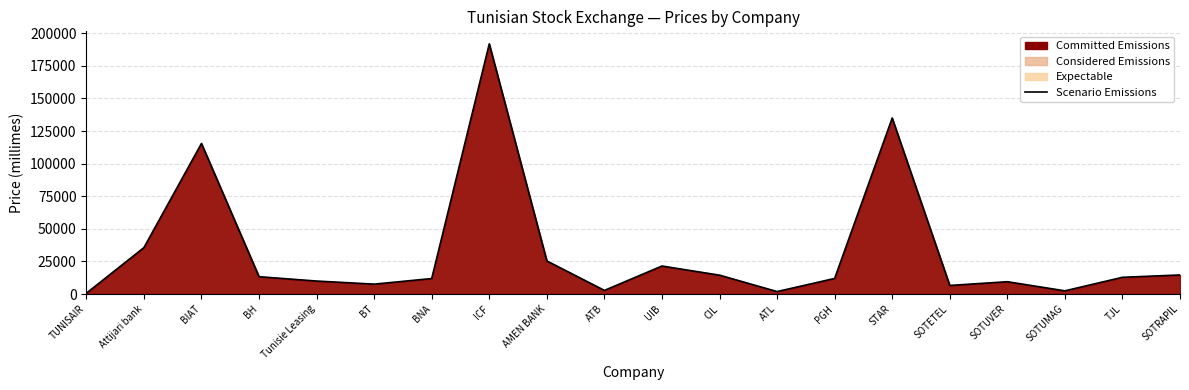

What is the sum of the values at CIL and UIB?

35960